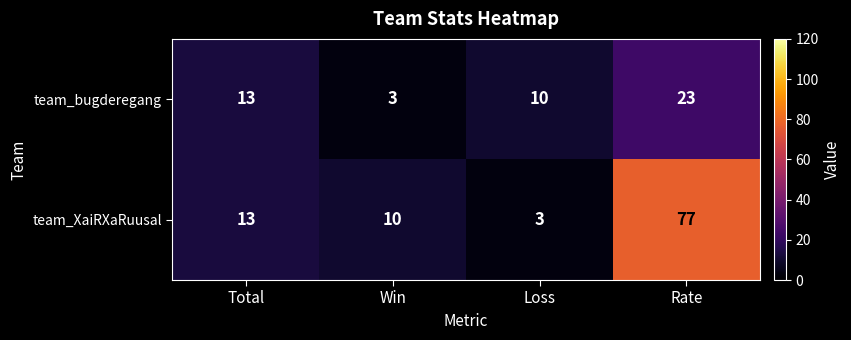

What value does the team_XaiRXaRuusal series have at Loss?

3